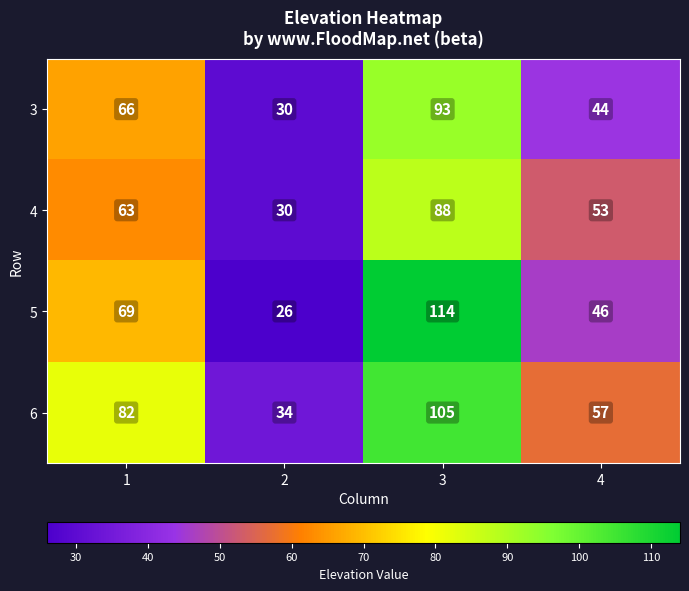

What is the spread (max minus min) of values at 4?

13